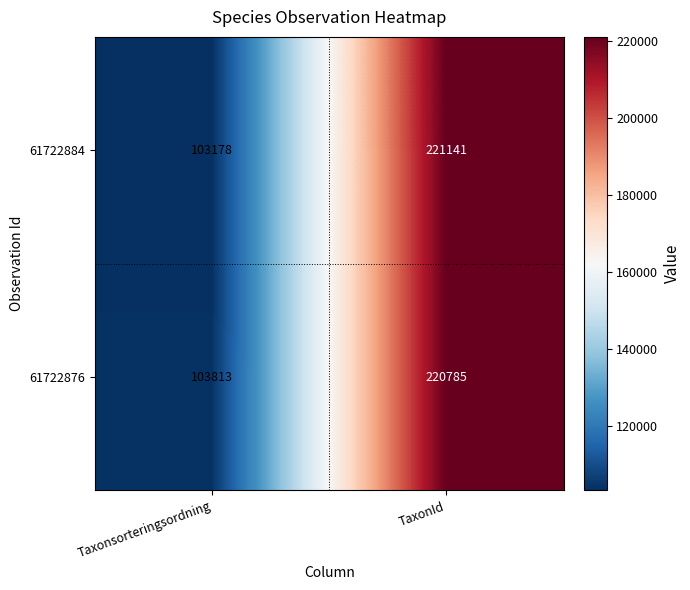

Reading left to right, list all the values displayed in this chart.

61722884: 103178	221141
61722876: 103813	220785